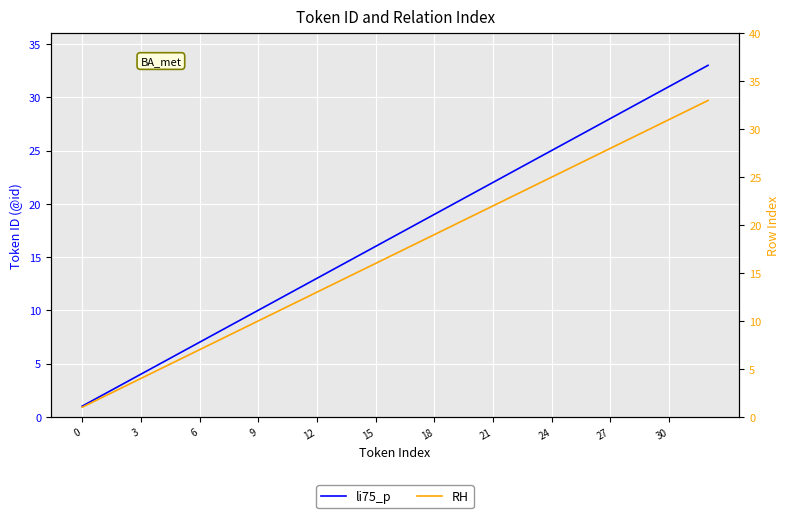

Reading right to left, what are all the values shown in this chart?

li75_p: 33	32	31	30	29	28	27	26	25	24	23	22	21	20	19	18	17	16	15	14	13	12	11	10	9	8	7	6	5	4	3	2	1
RH: 33	32	31	30	29	28	27	26	25	24	23	22	21	20	19	18	17	16	15	14	13	12	11	10	9	8	7	6	5	4	3	2	1